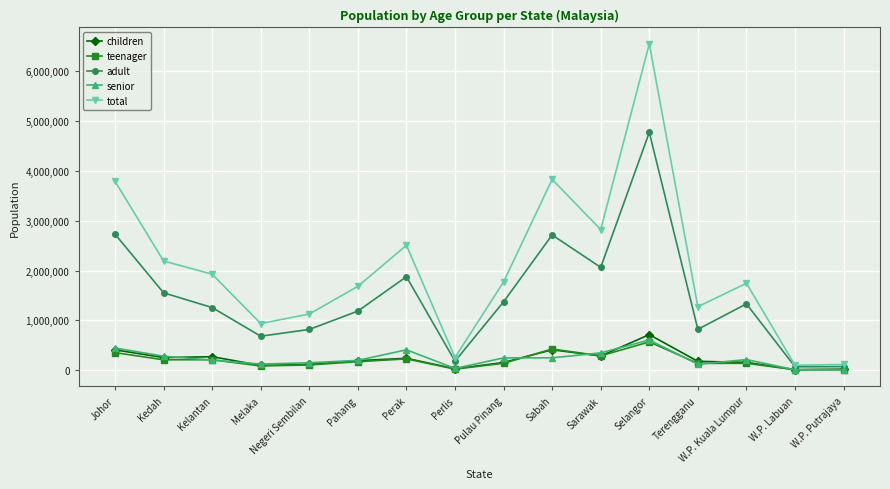

True or false: total has more than 1 interior local peaks.

True